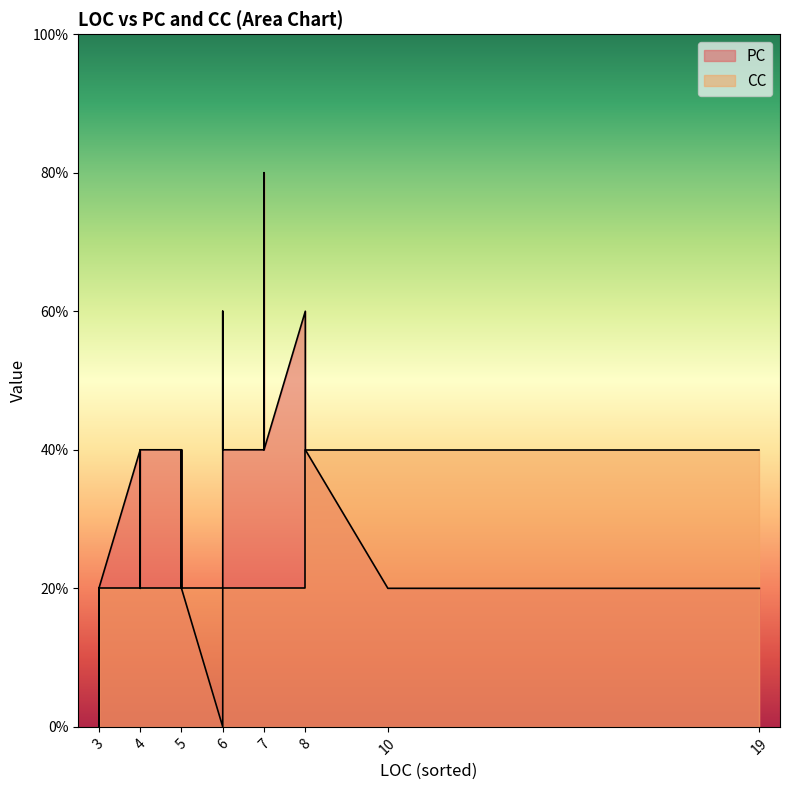

Which has a higher value, 6 or 3?

3